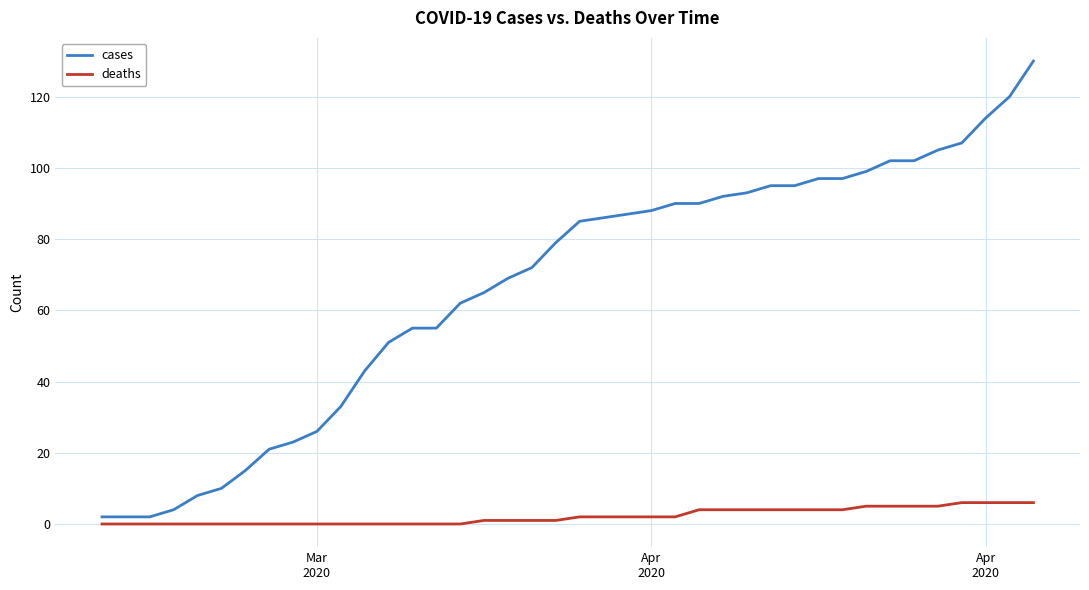

What is the difference between the maximum and minimum values in the cases series?

128